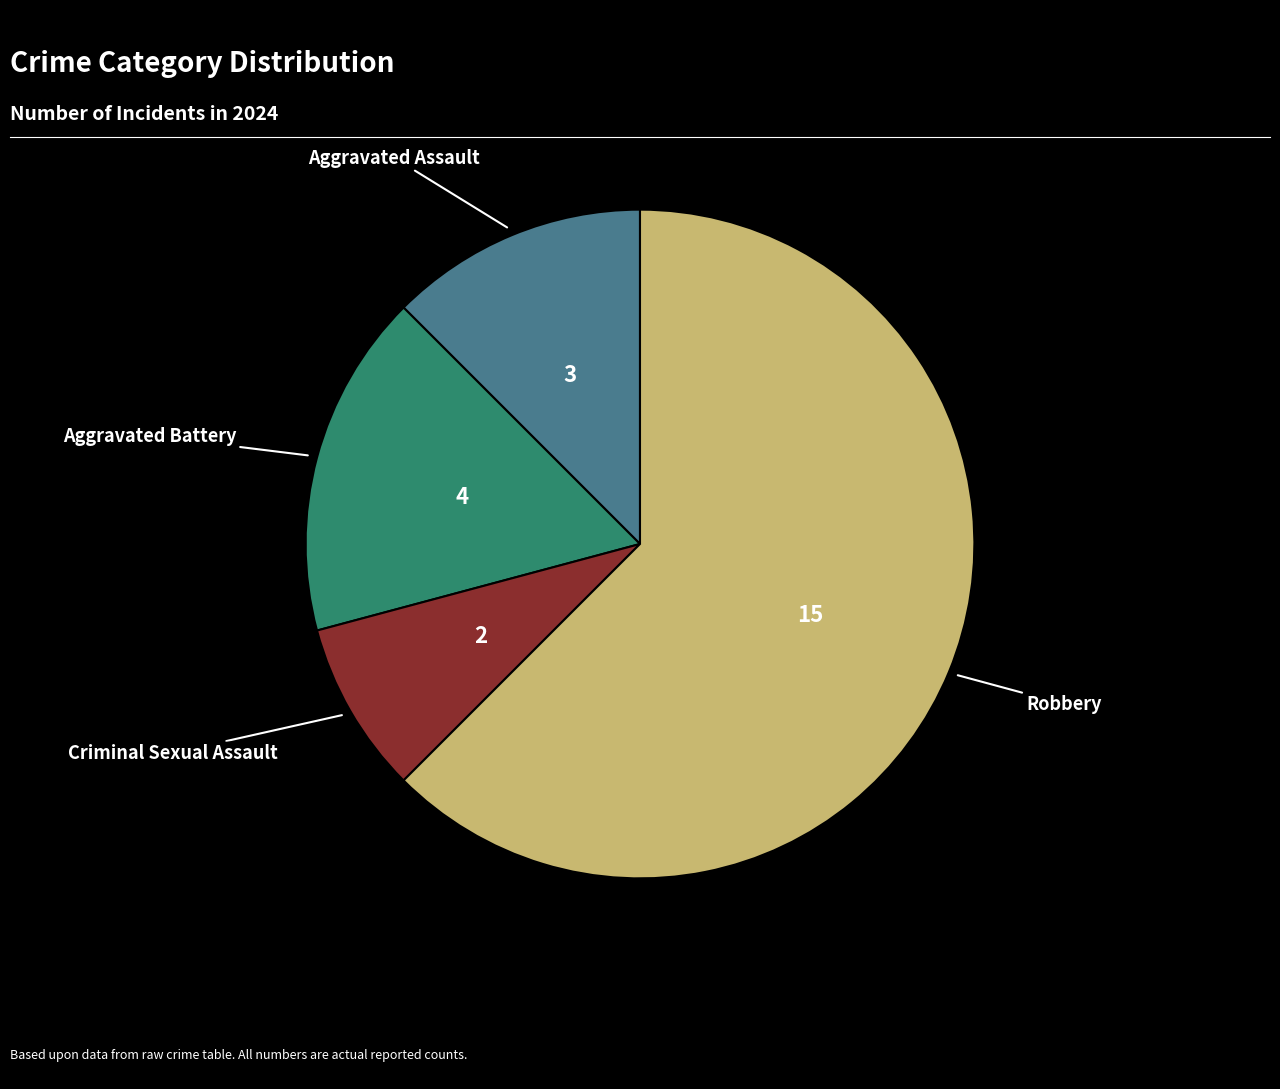

Does any single category account for the majority?

Yes